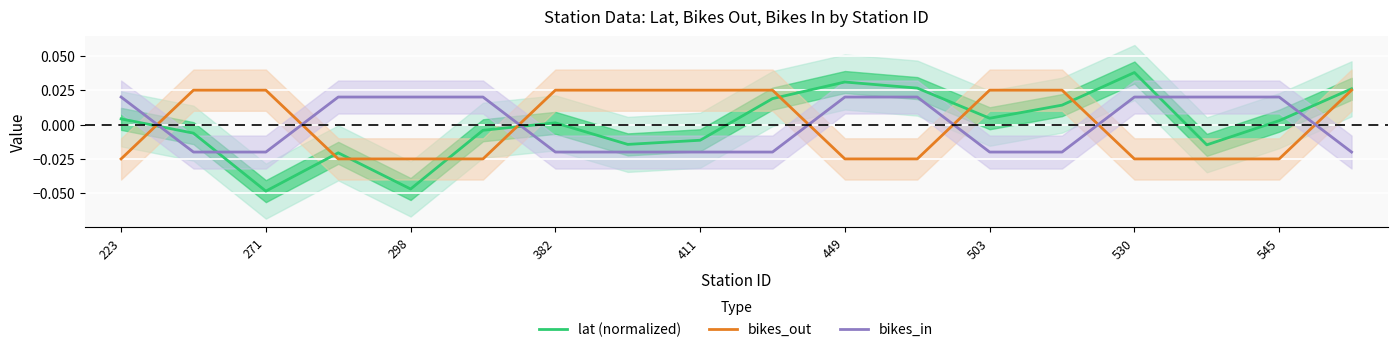

Which category has the highest value in the lat (normalized) series?

530